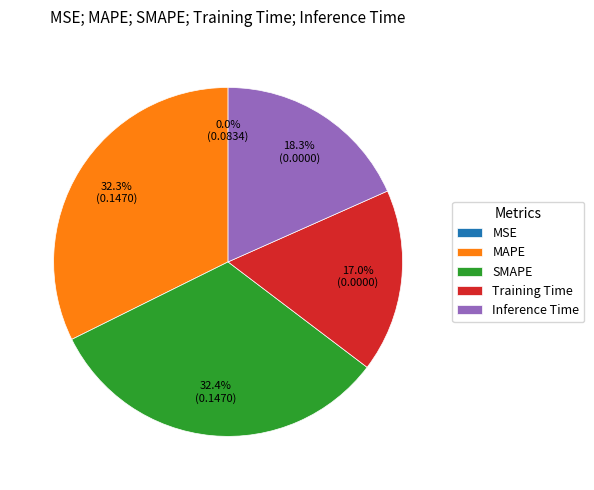

Combined, do SMAPE and Training Time account for over 50%?

No